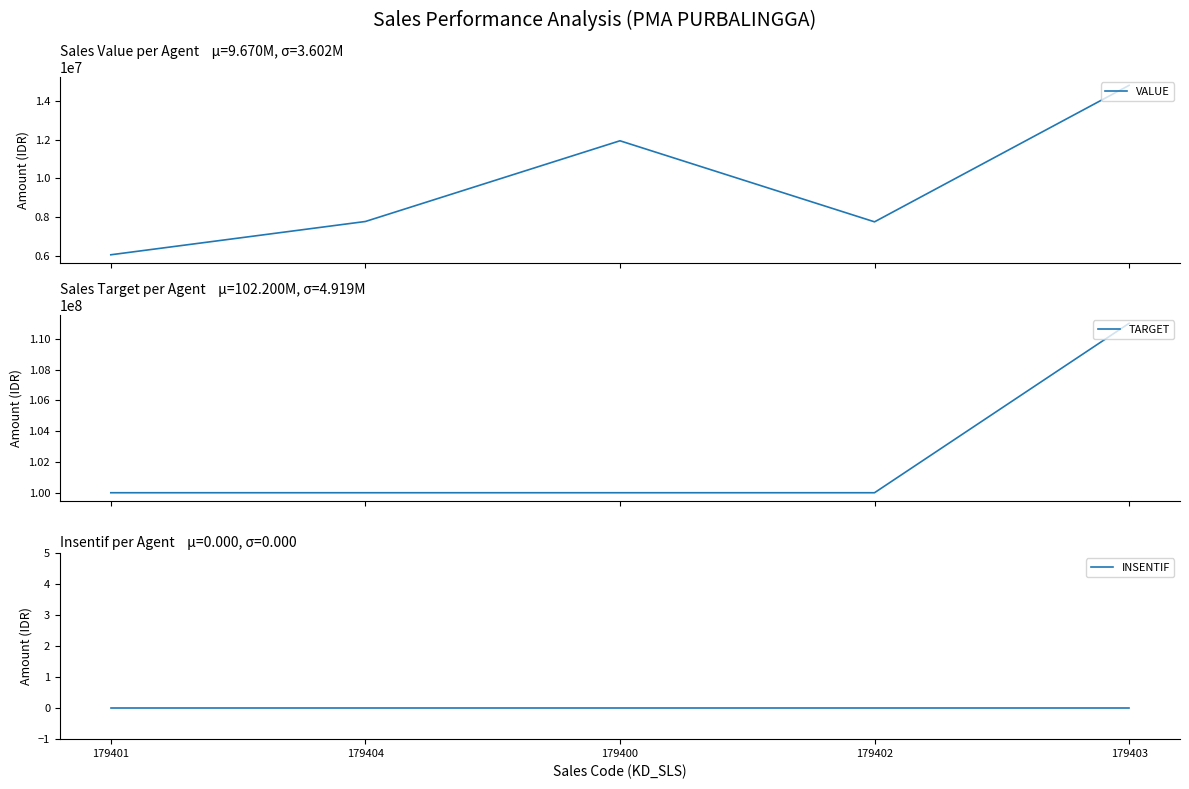

At 179400, list the series in order from largest to smallest.

TARGET, VALUE, INSENTIF